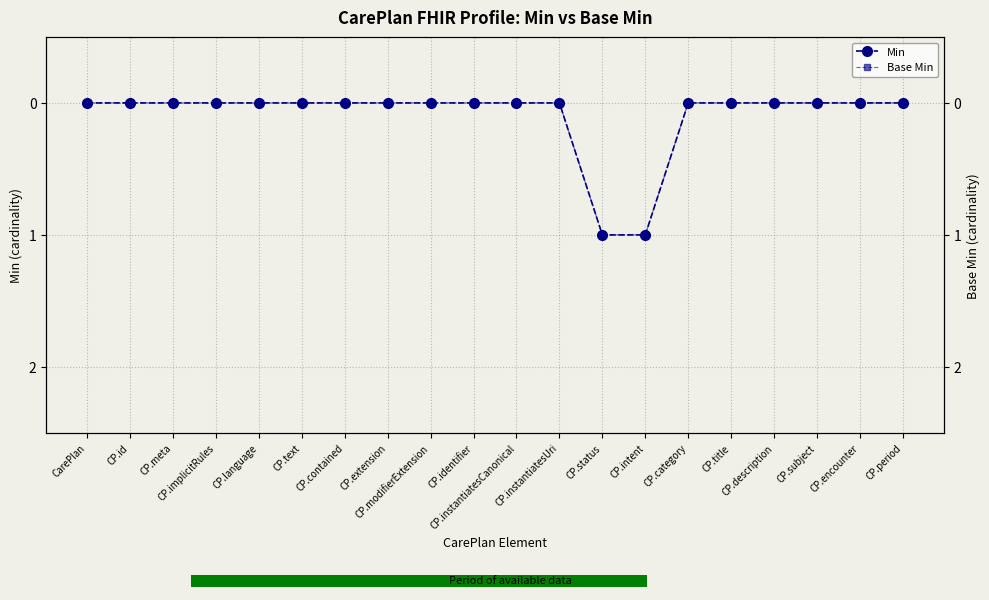

How many values in the Min series exceed 0?

2